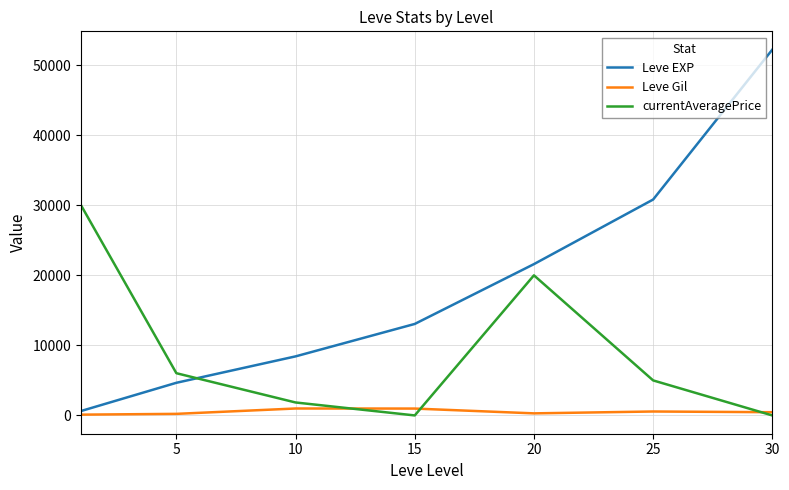

Which series has the largest total across all categories?

Leve EXP